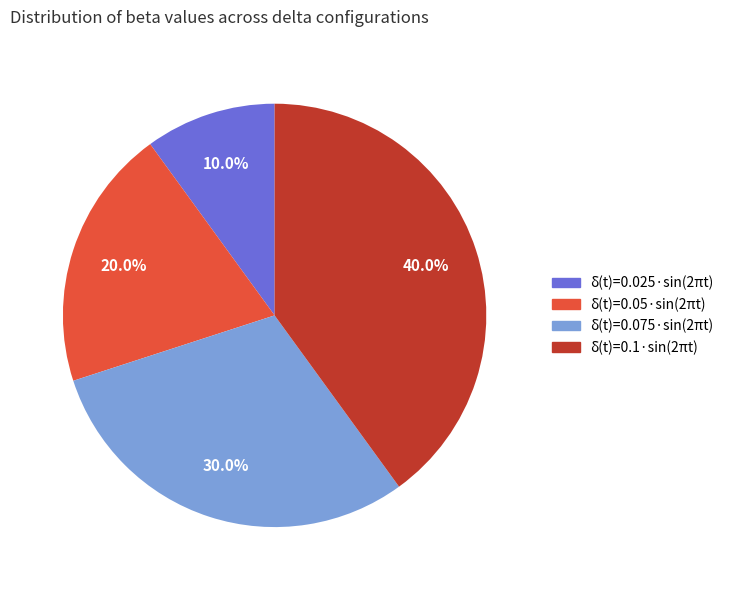

To the nearest percent, what portion does δ(t)=0.05·sin(2πt) represent?

20%